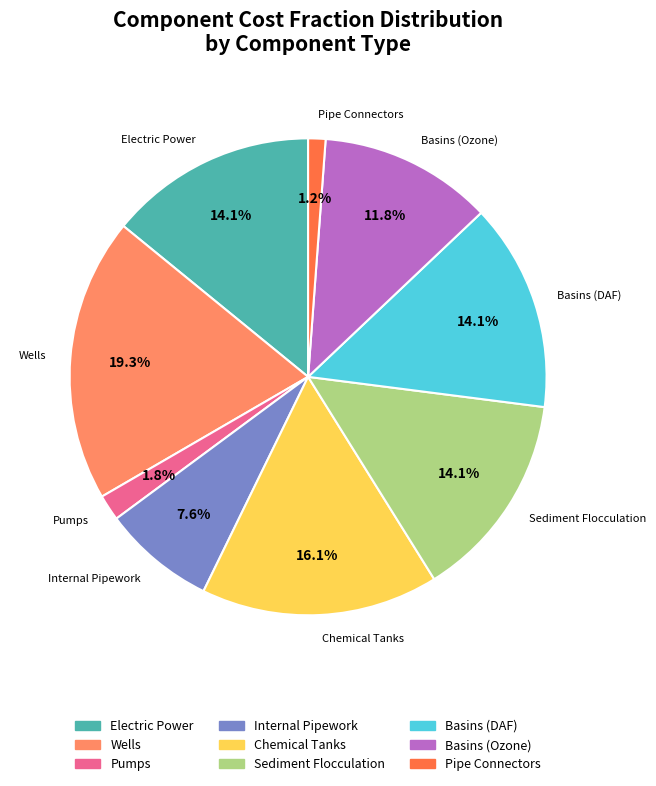

Does any single category account for the majority?

No